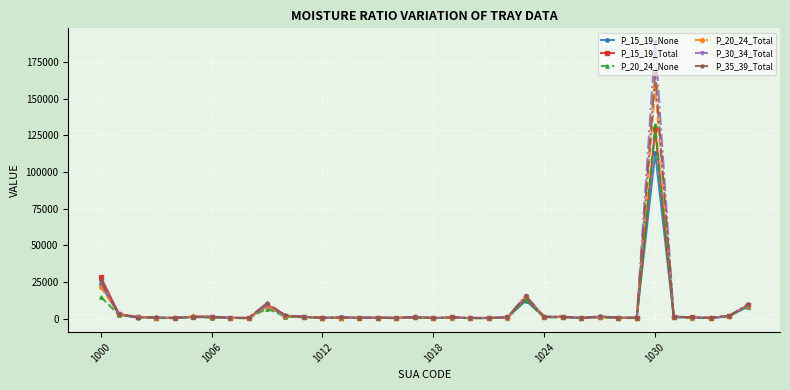

Which series has the largest range (max minus min)?

P_30_34_Total